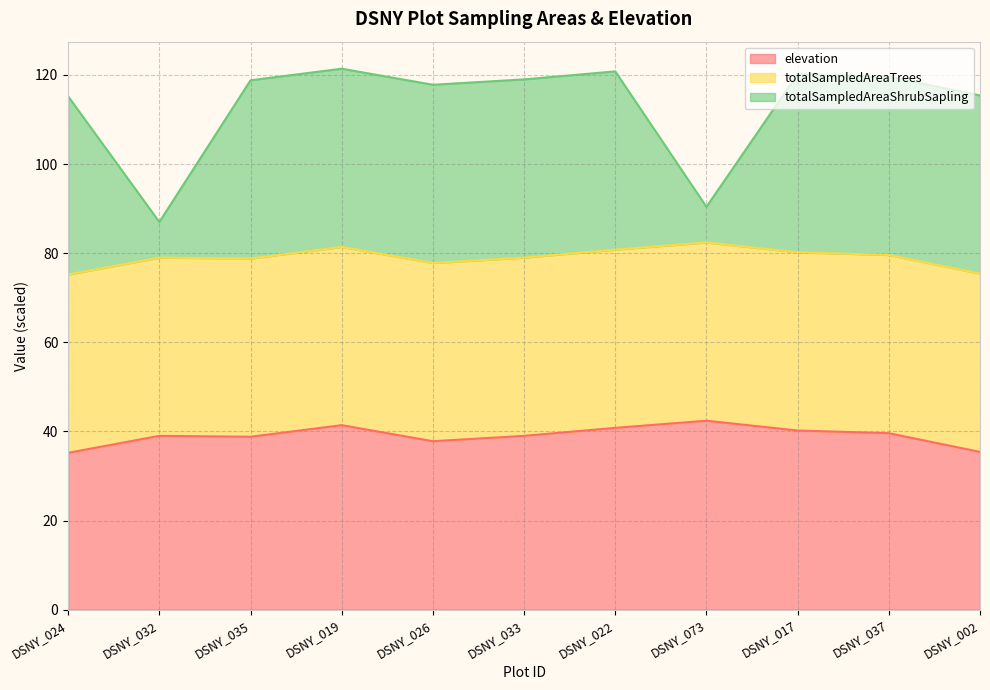

Is it true that elevation equals 40.8 at DSNY_022?

True